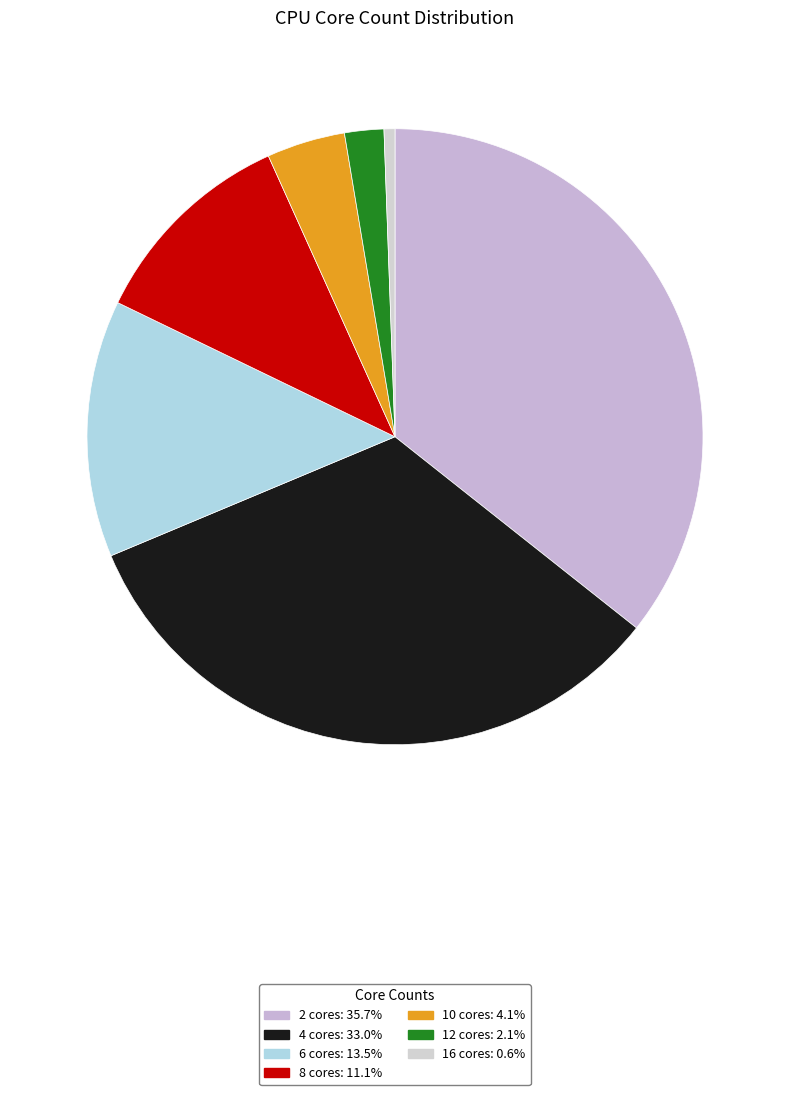

How many slices are in this pie chart?

7